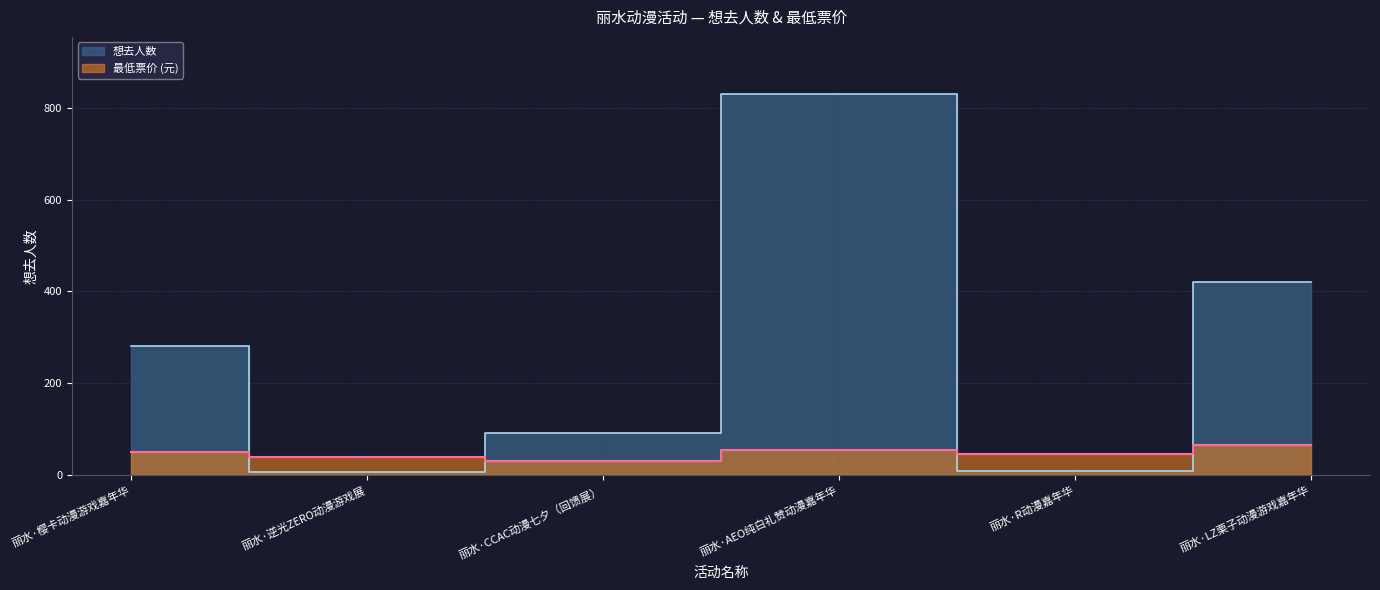

What is the sum of the 想去人数 values at 丽水·樱卡动漫游戏嘉年华 and 丽水·逆光ZERO动漫游戏展?

287.0